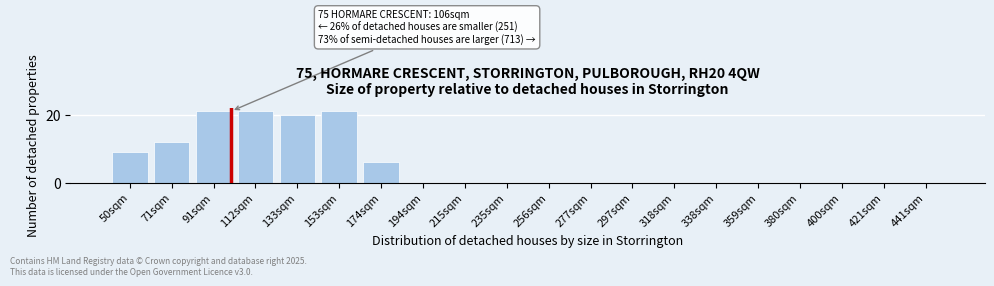

Reading left to right, what are all the values shown in this chart?

50sqm=9	71sqm=12	91sqm=21	112sqm=21	133sqm=20	153sqm=21	174sqm=6	194sqm=0	215sqm=0	235sqm=0	256sqm=0	277sqm=0	297sqm=0	318sqm=0	338sqm=0	359sqm=0	380sqm=0	400sqm=0	421sqm=0	441sqm=0